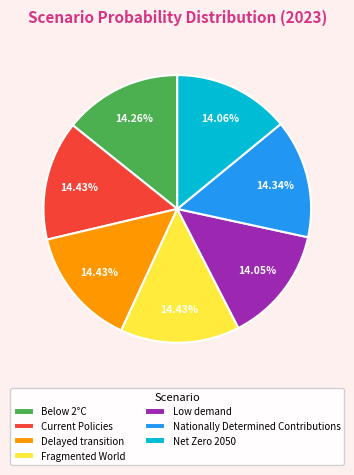

Is there a majority slice in this chart?

No